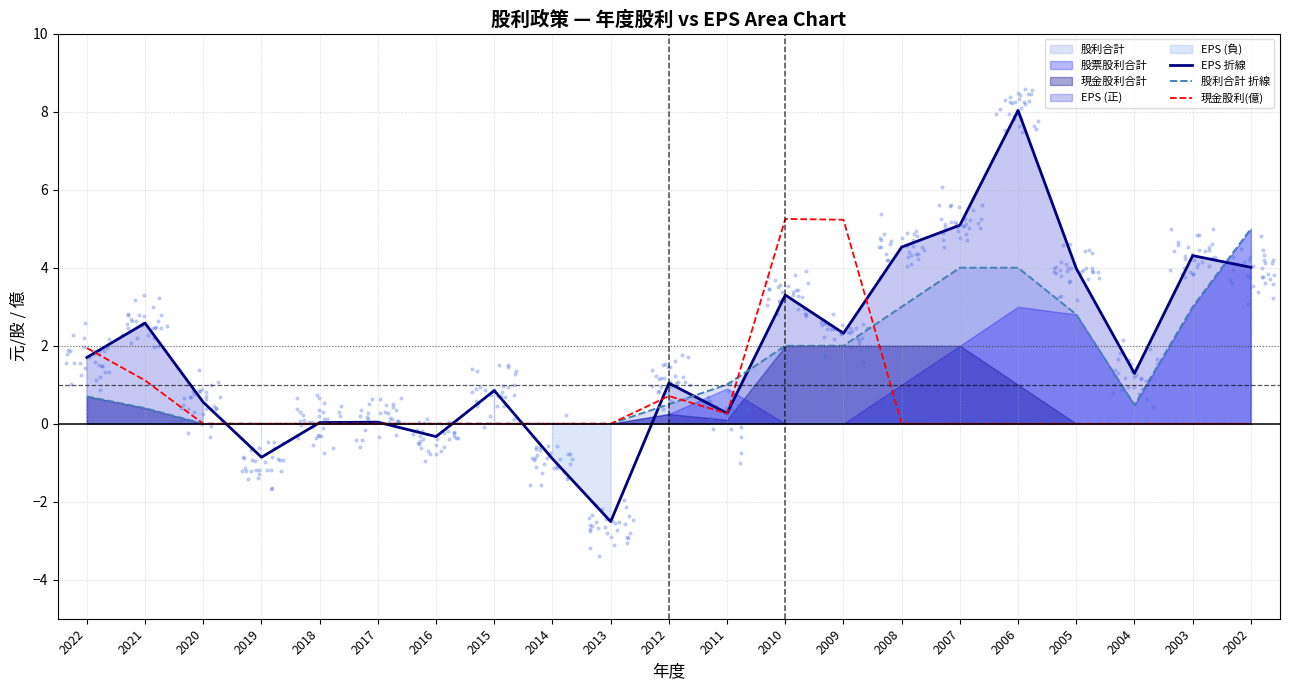

Which series has the largest Y range (max minus min)?

EPS 折線